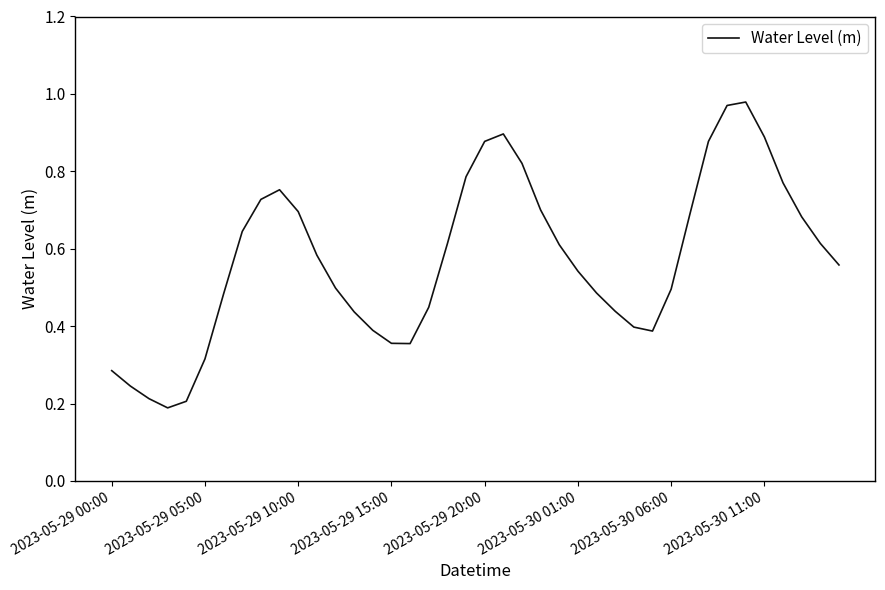

Does the chart display data point markers on the line(s)?

No